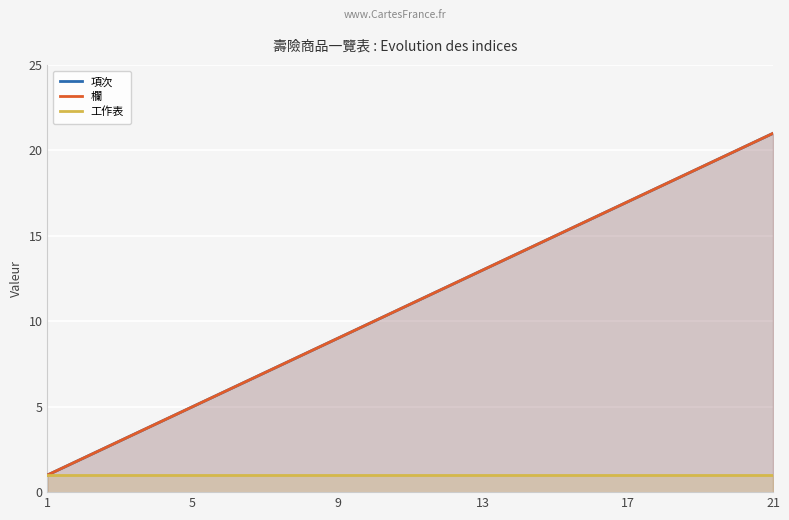

Does the chart display data point markers on the line(s)?

No